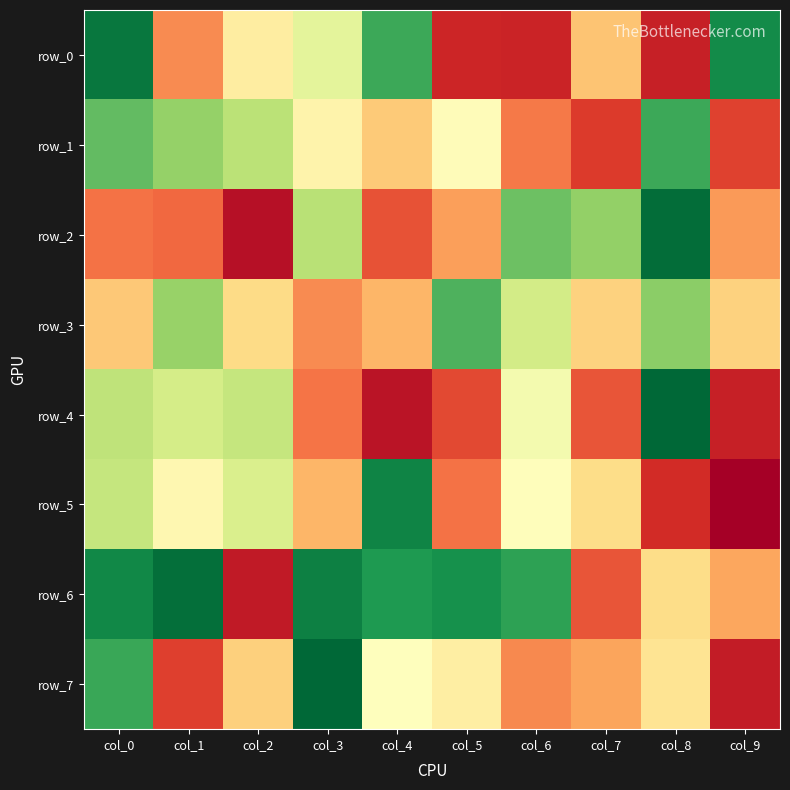

Where does the row_6 series first go above 888913?

col_0